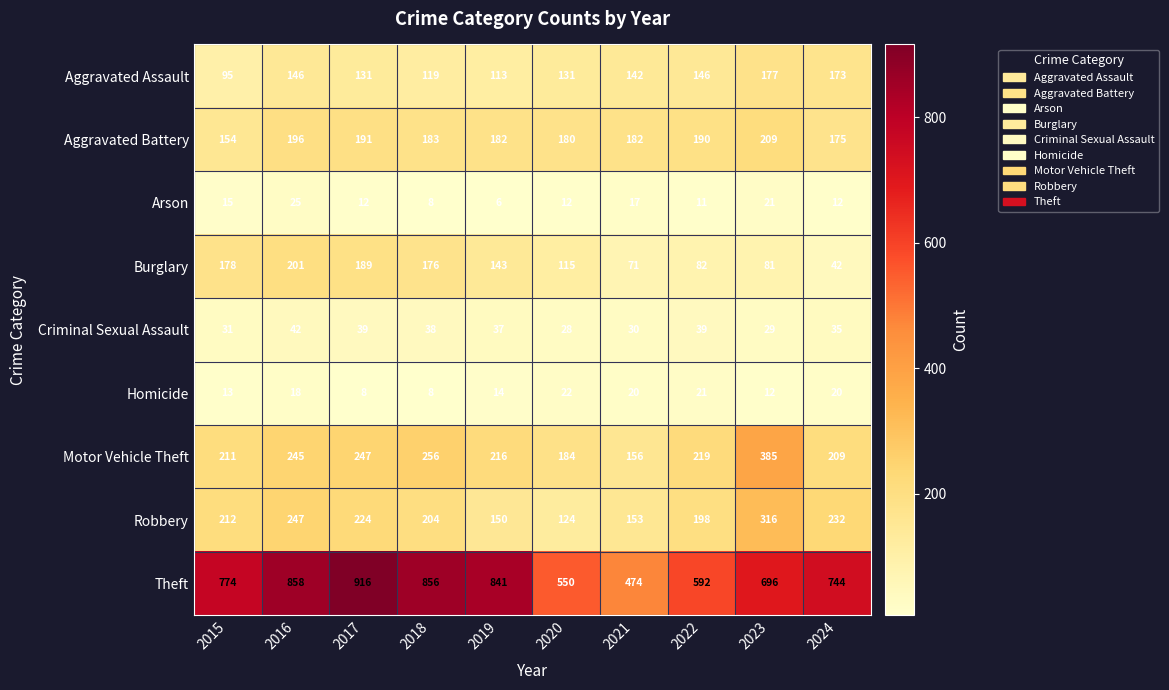

Read the Theft value at 2022.

592